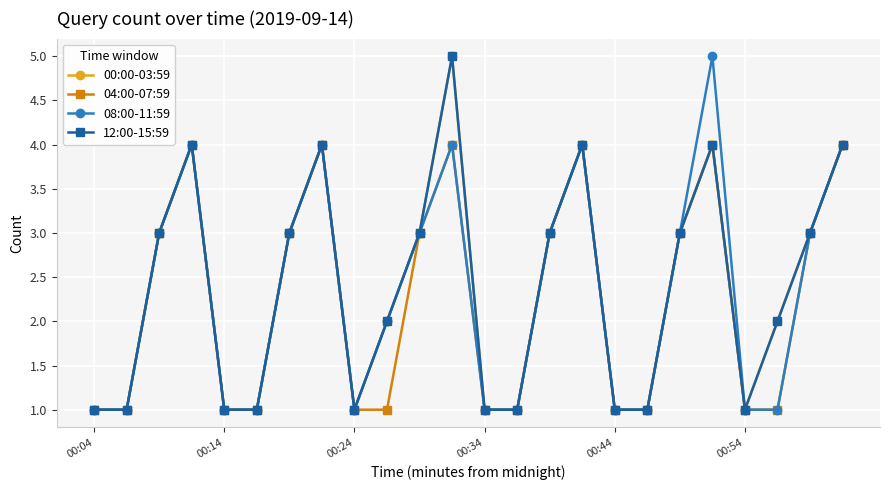

Is this an area chart (filled region under the line)?

No